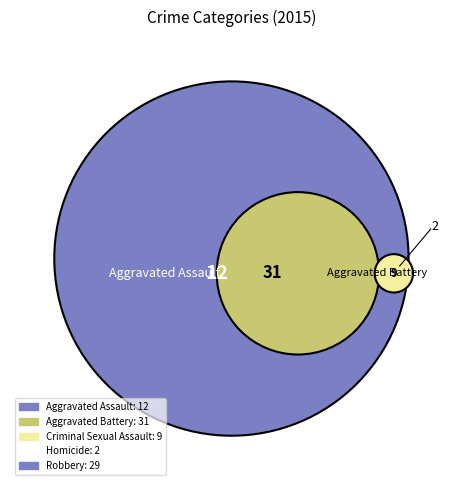

What is the ratio of the value at Aggravated Battery to the value at Homicide?

15.5